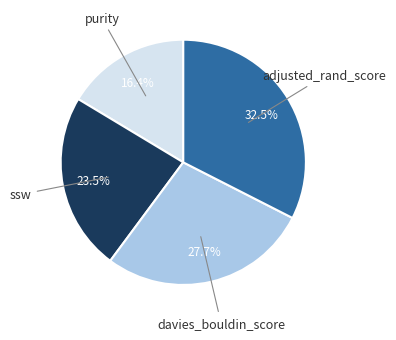

What percentage is NOT represented by davies_bouldin_score?

72.3%